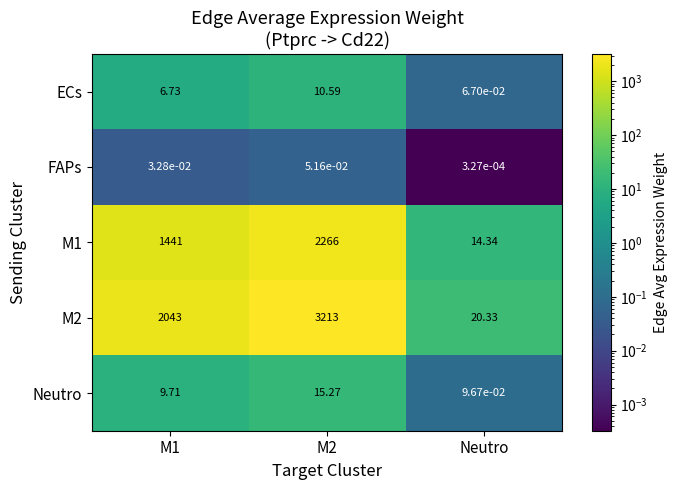

Which series changed the most between M1 and Neutro?

M2